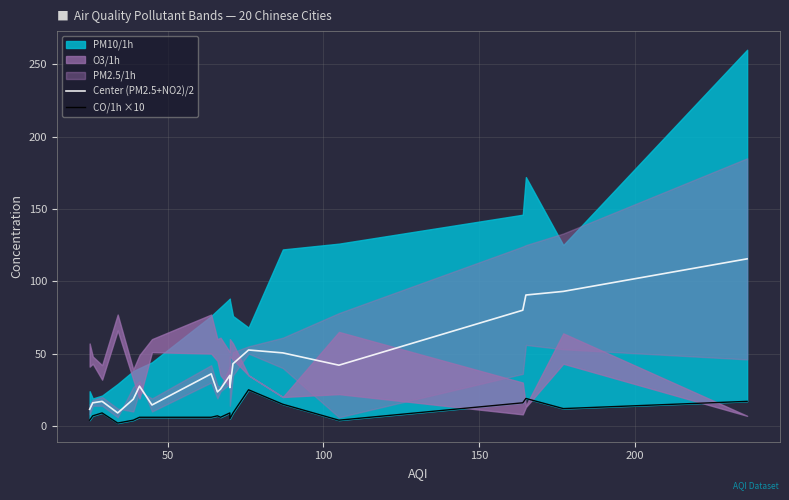

What is the difference between the maximum and second lowest values in the CO/1h ×10 series?

21.0